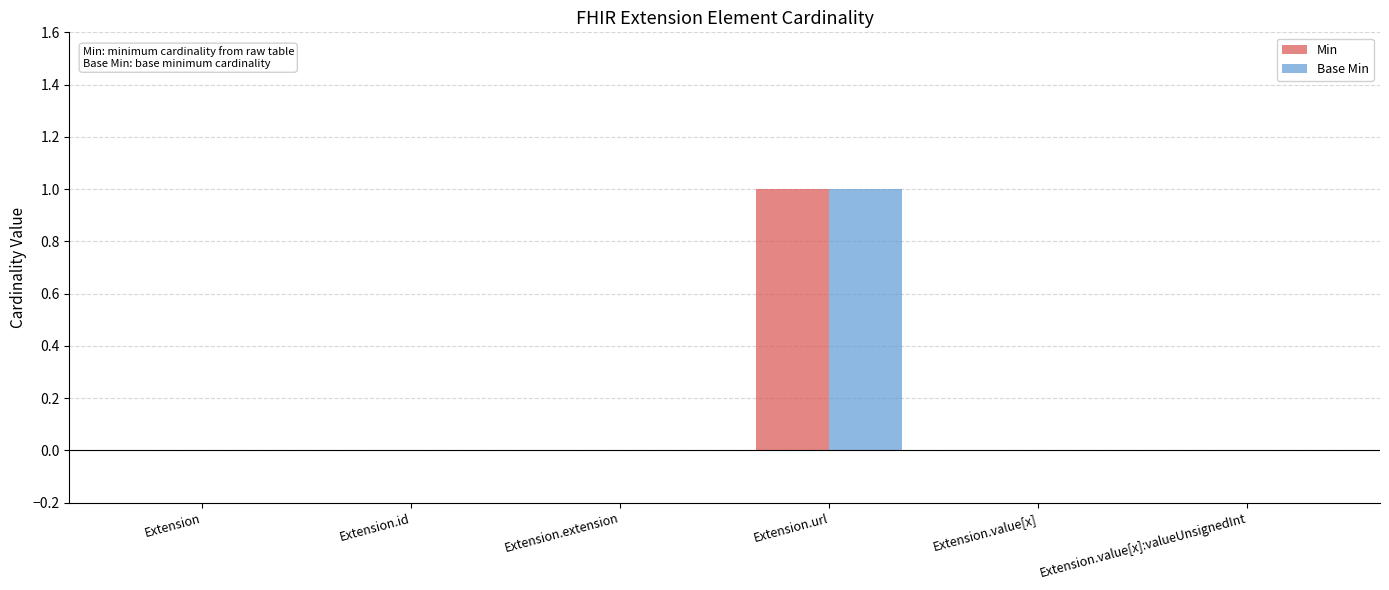

What are all the series names shown in the legend?

Min, Base Min